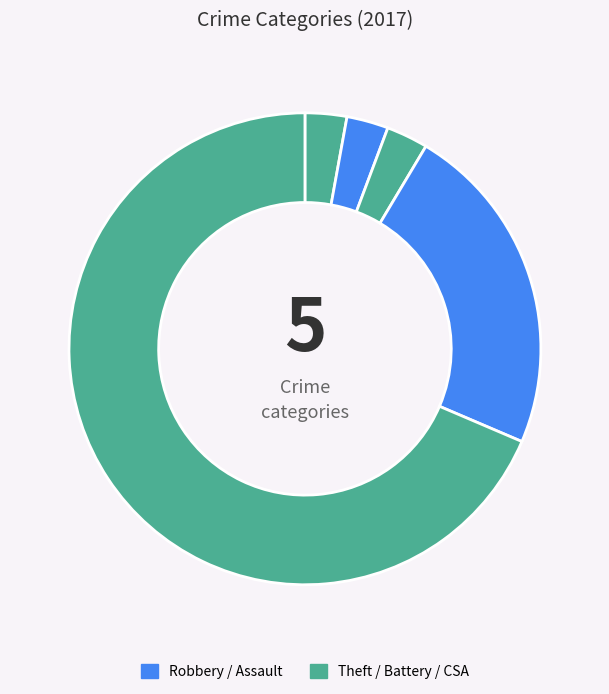

How many segments does this pie chart have?

5